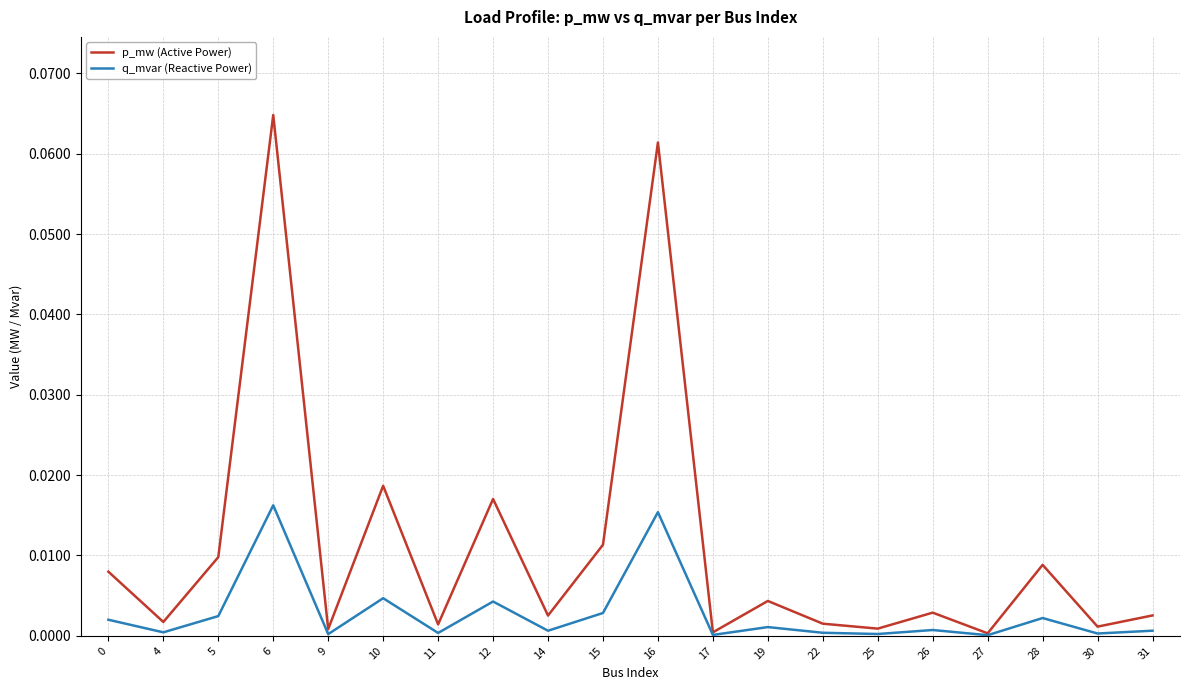

The q_mvar (Reactive Power) series shows 0.0 at 28. True or false?

True